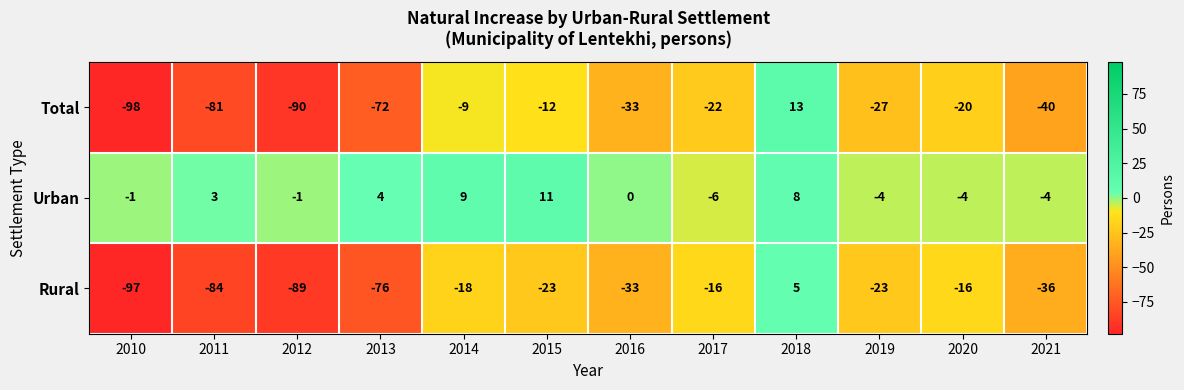

What is the sum of all Rural values?

-506